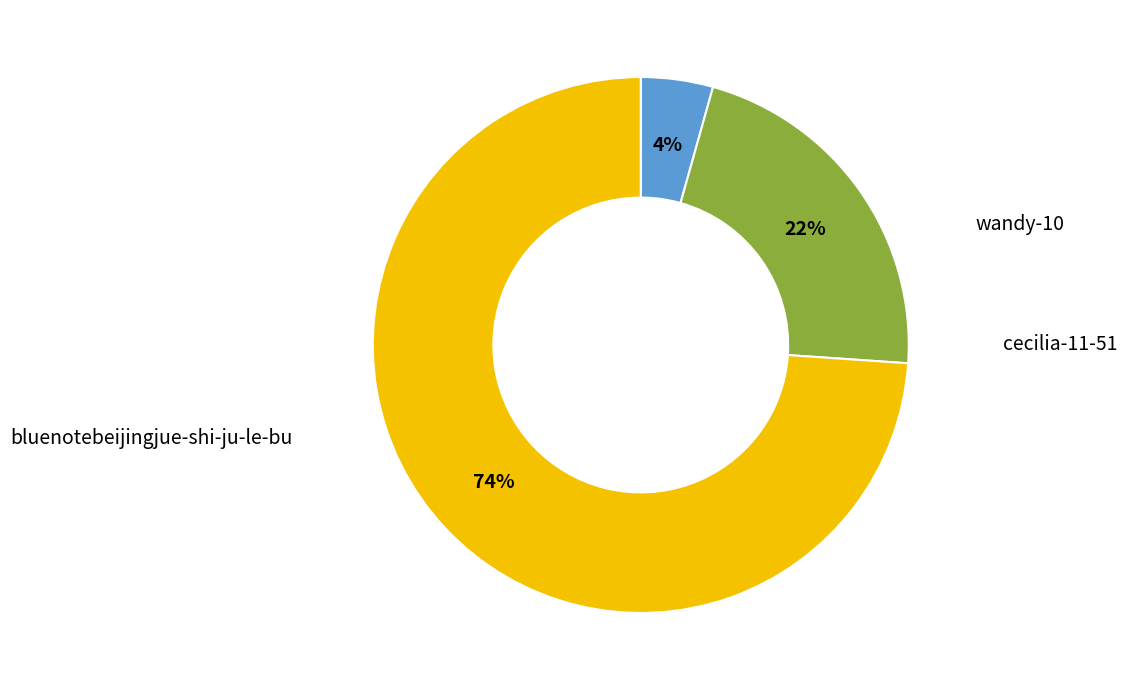

What is the total percentage of wandy-10 and cecilia-11-51?

26.1%